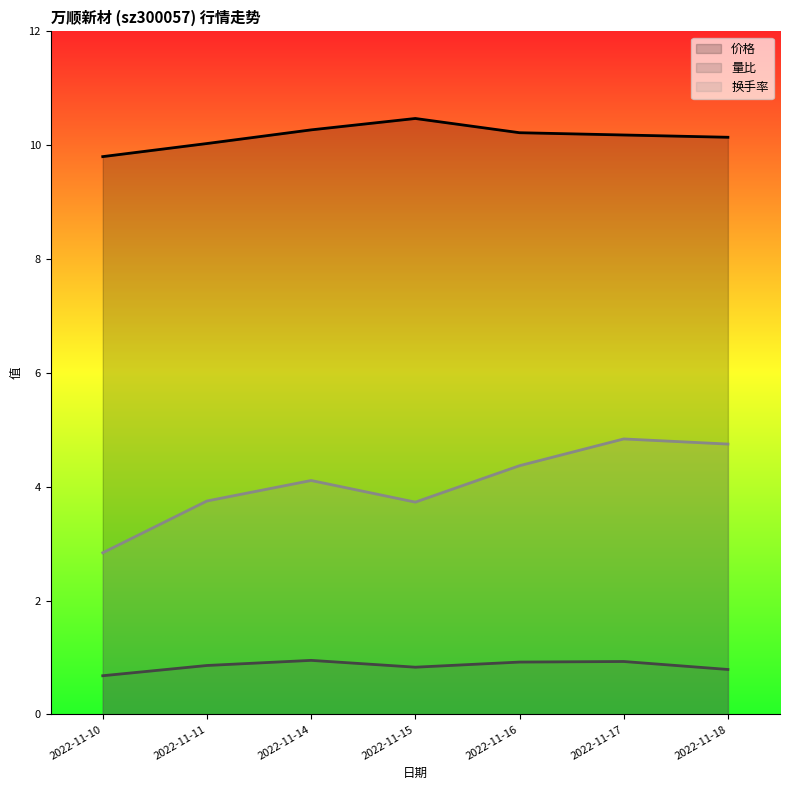

Does the chart display data point markers on the line(s)?

No